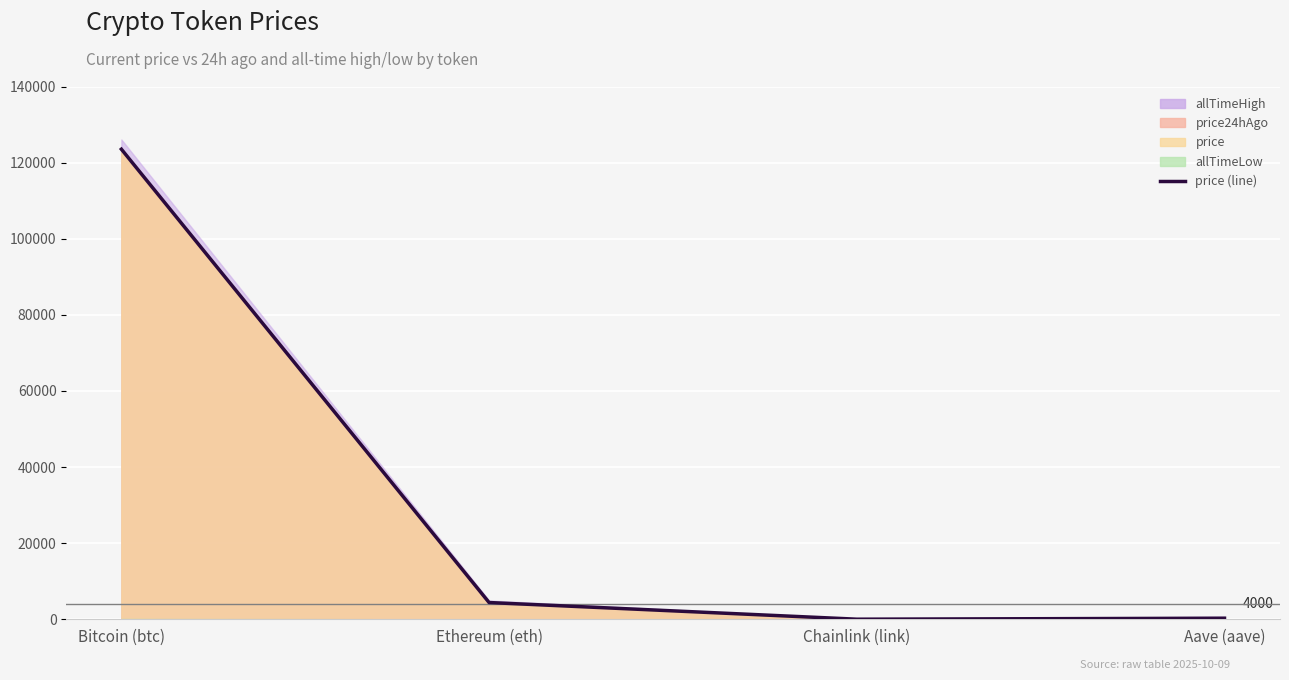

The chart shows a value of 13.3 at Chainlink (link). True or false?

False